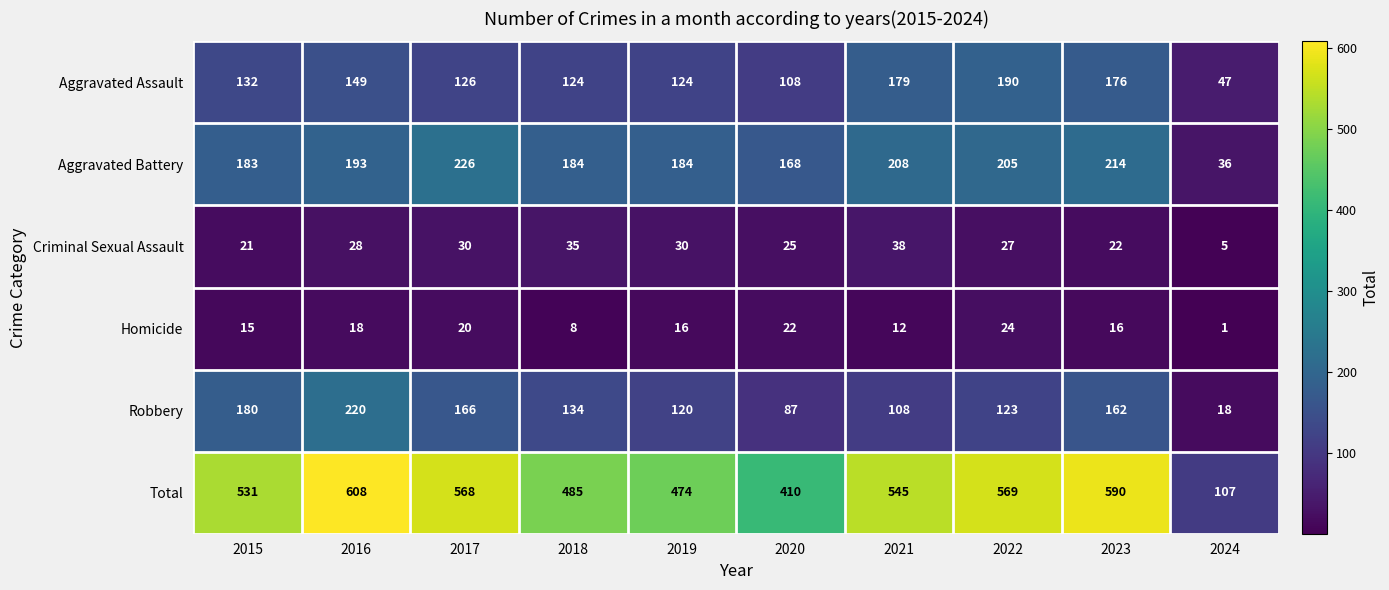

At which label does Total first exceed 545?

2016